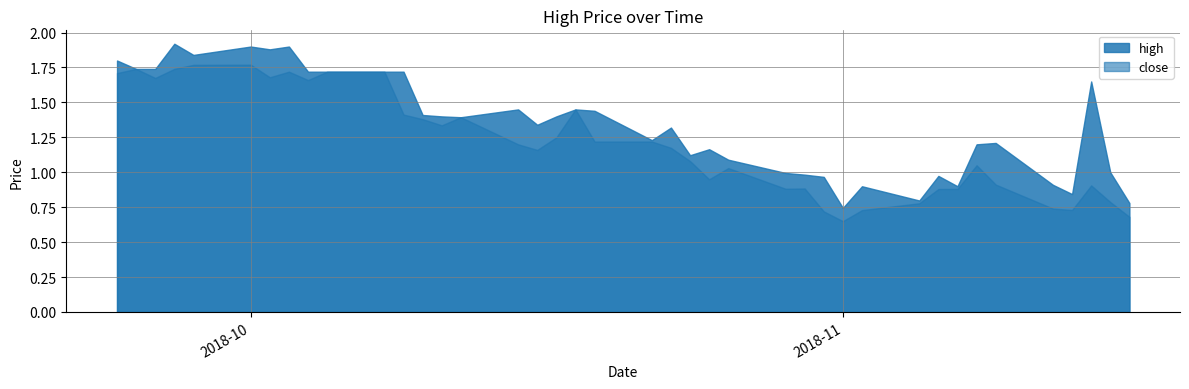

List the labels in order of value, smallest first.

11, 0, 9, 3, 7, 10, 4, 12, 8, 13, 14, 1, 15, 17, 16, 6, 5, 19, 18, 23, 25, 22, 26, 27, 20, 21, 24, 2, 28, 29, 30, 31, 37, 38, 39, 35, 33, 32, 34, 36